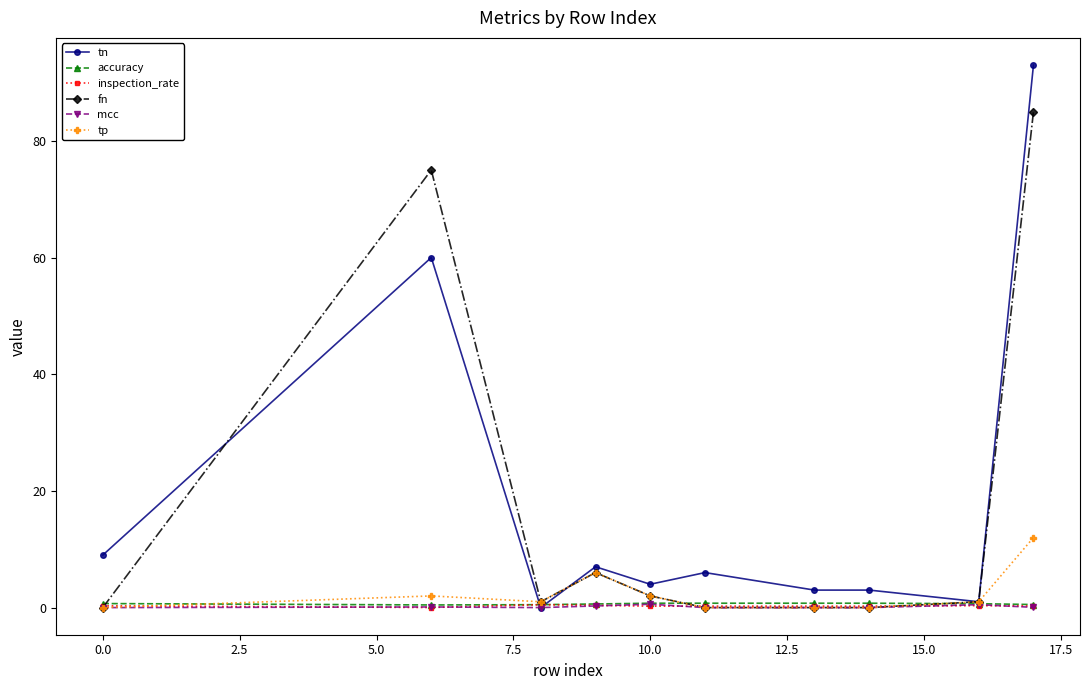

At how many categories does at least one series exceed 21?

2